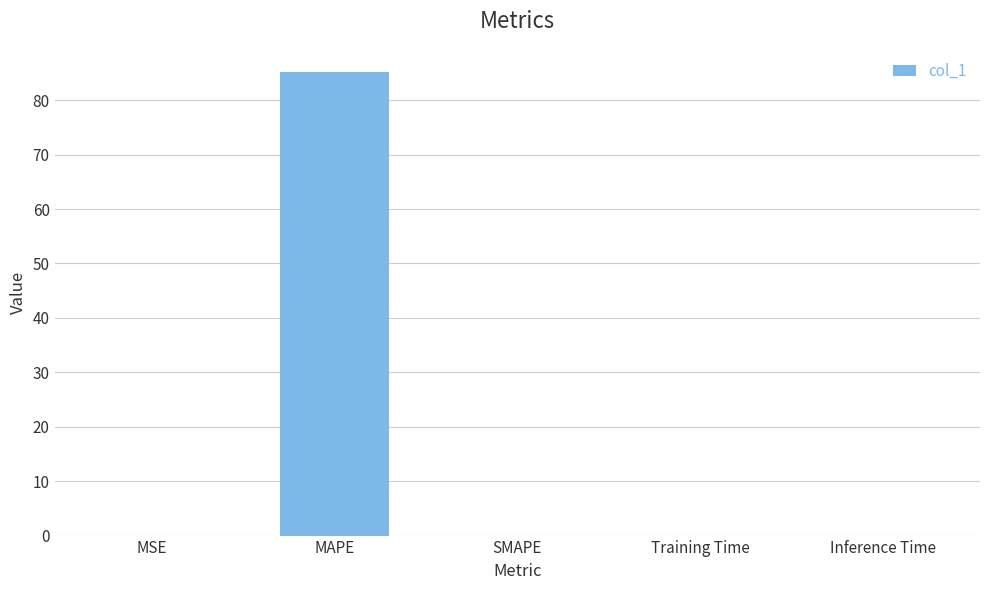

Count the number of data series in this chart.

1